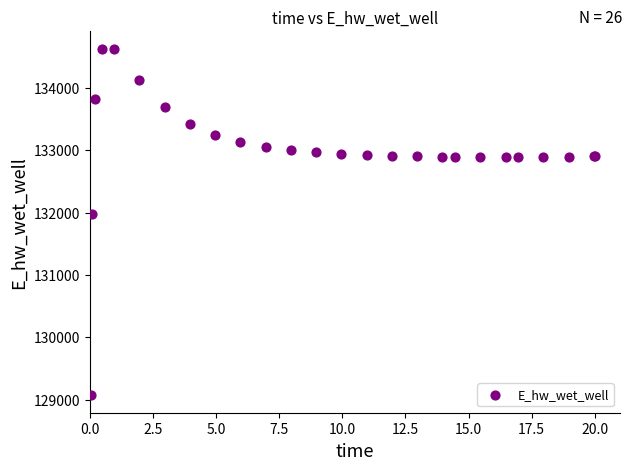

What Y value in the scatter plot is closest to 131848?

131969.8